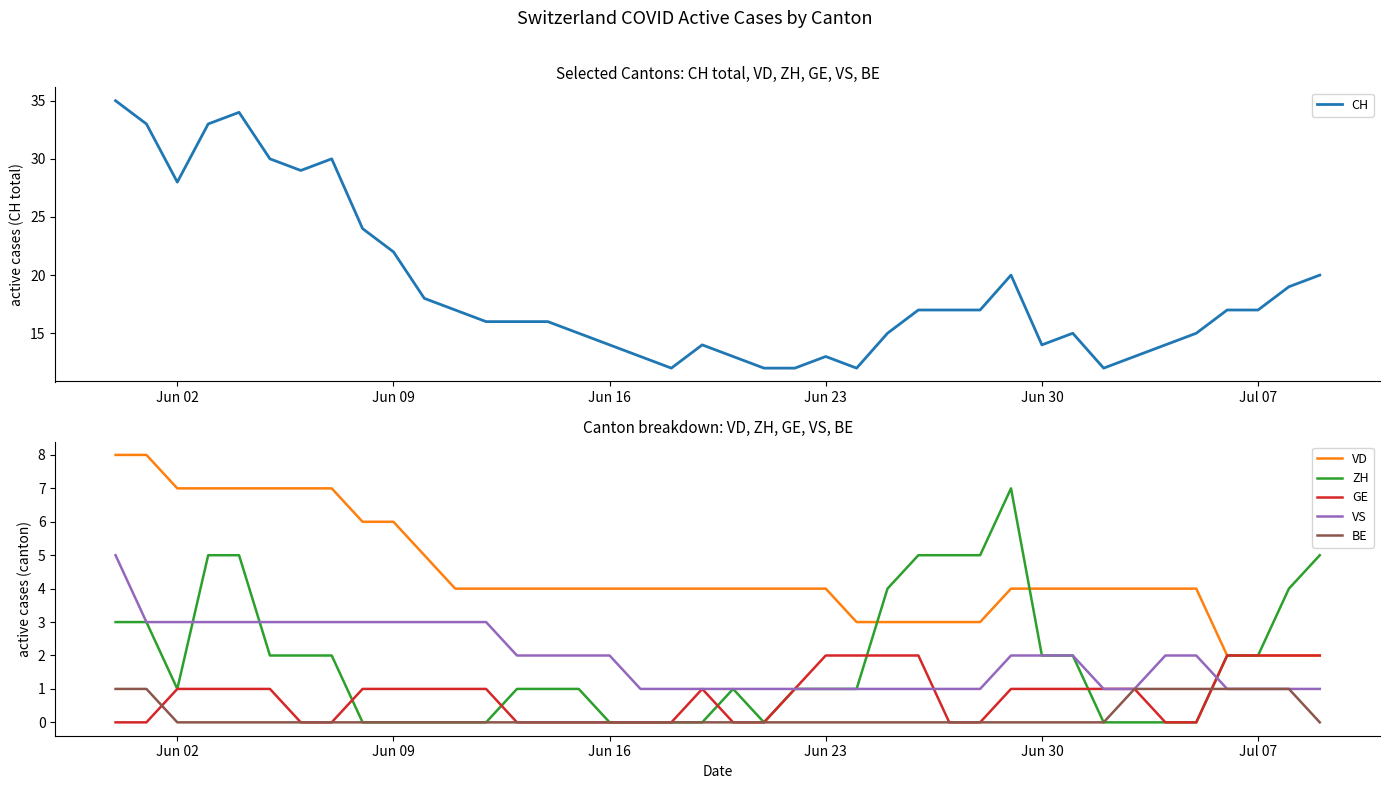

What is the maximum value for VD?

8